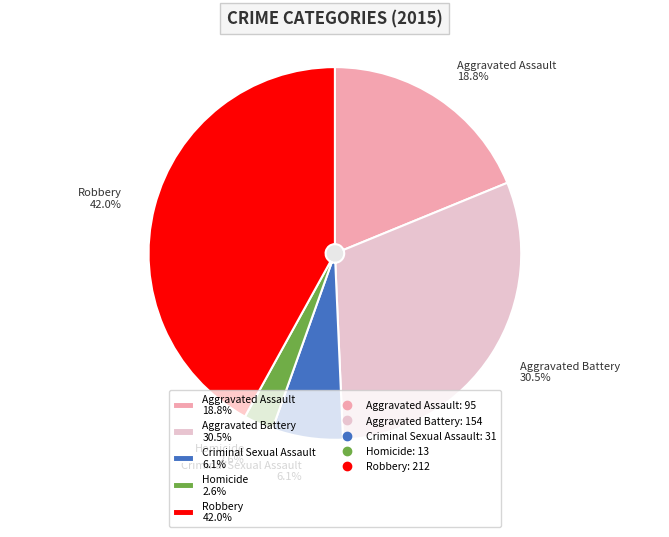

To the nearest percent, what percentage of the pie is Criminal Sexual Assault?

6%